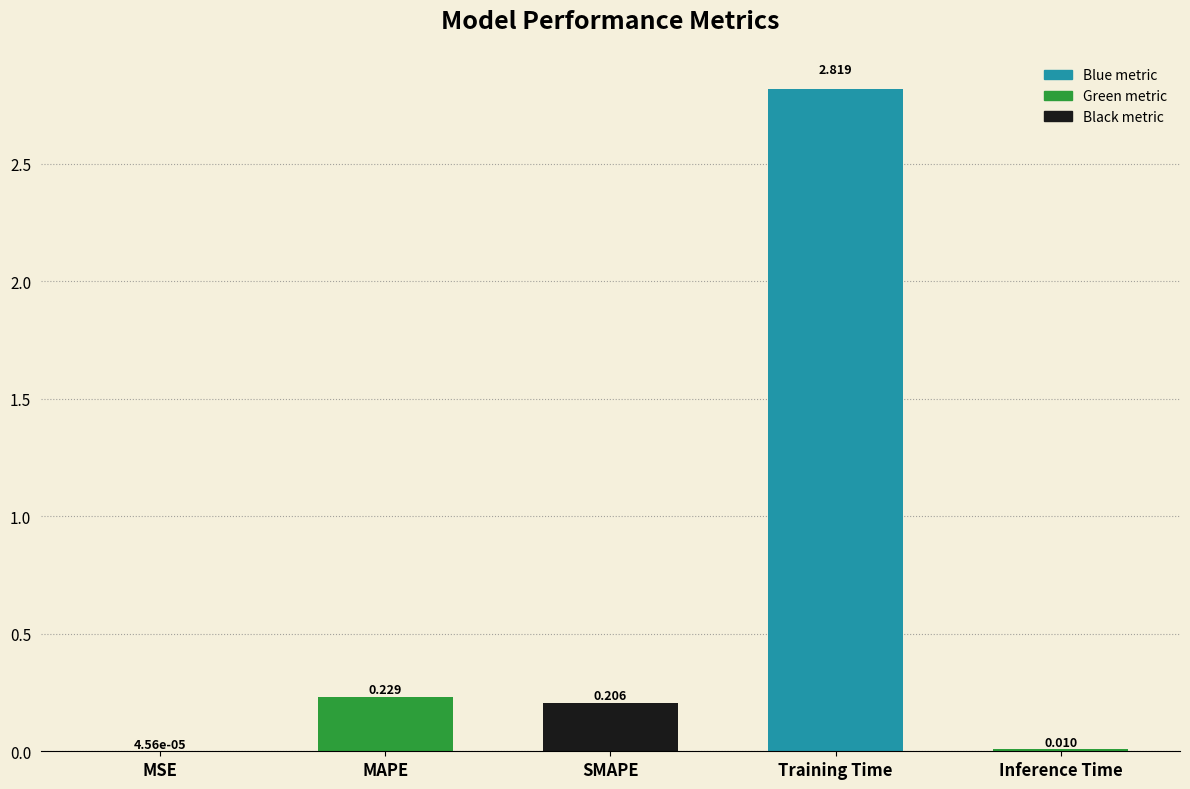

Which has a higher value, SMAPE or MAPE?

MAPE